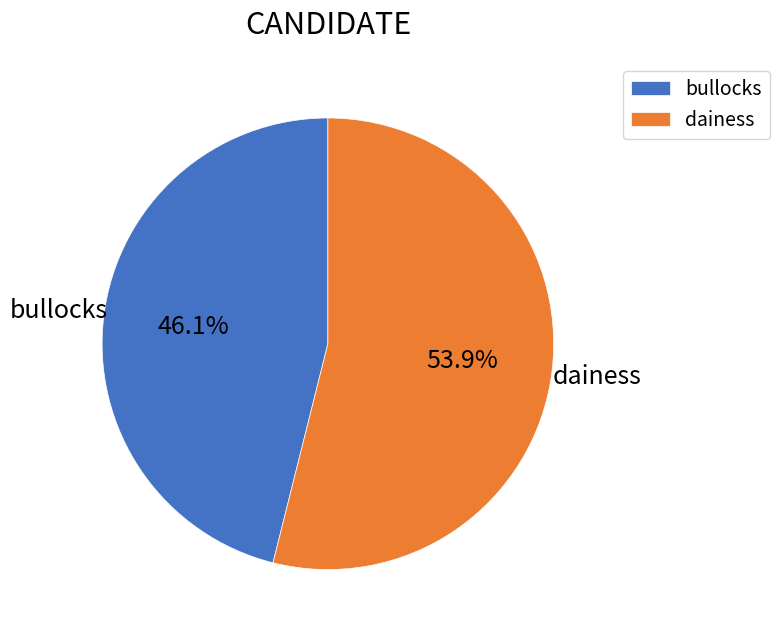

Combined, what portion of the pie is dainess and bullocks?

100.0%